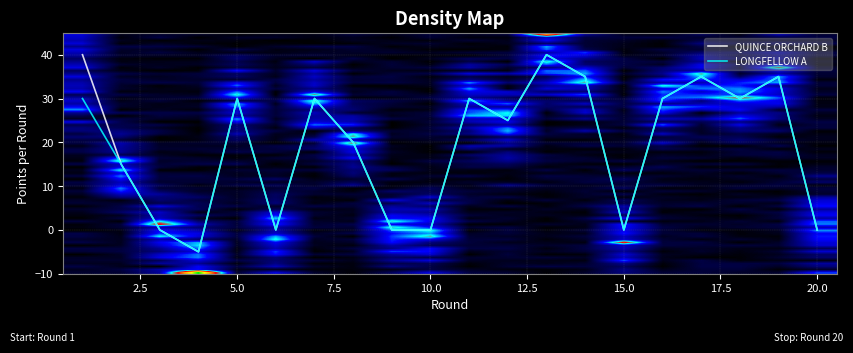

How many series are shown in this chart?

2